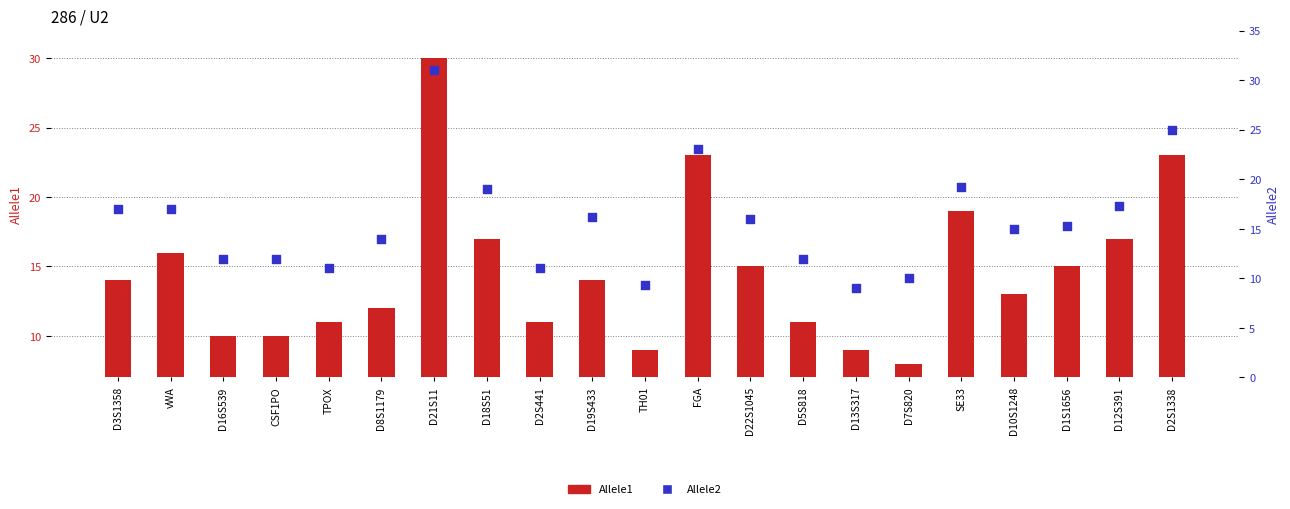

Is the value of Allele1 at D22S1045 greater than the value of Allele2 at vWA?

No